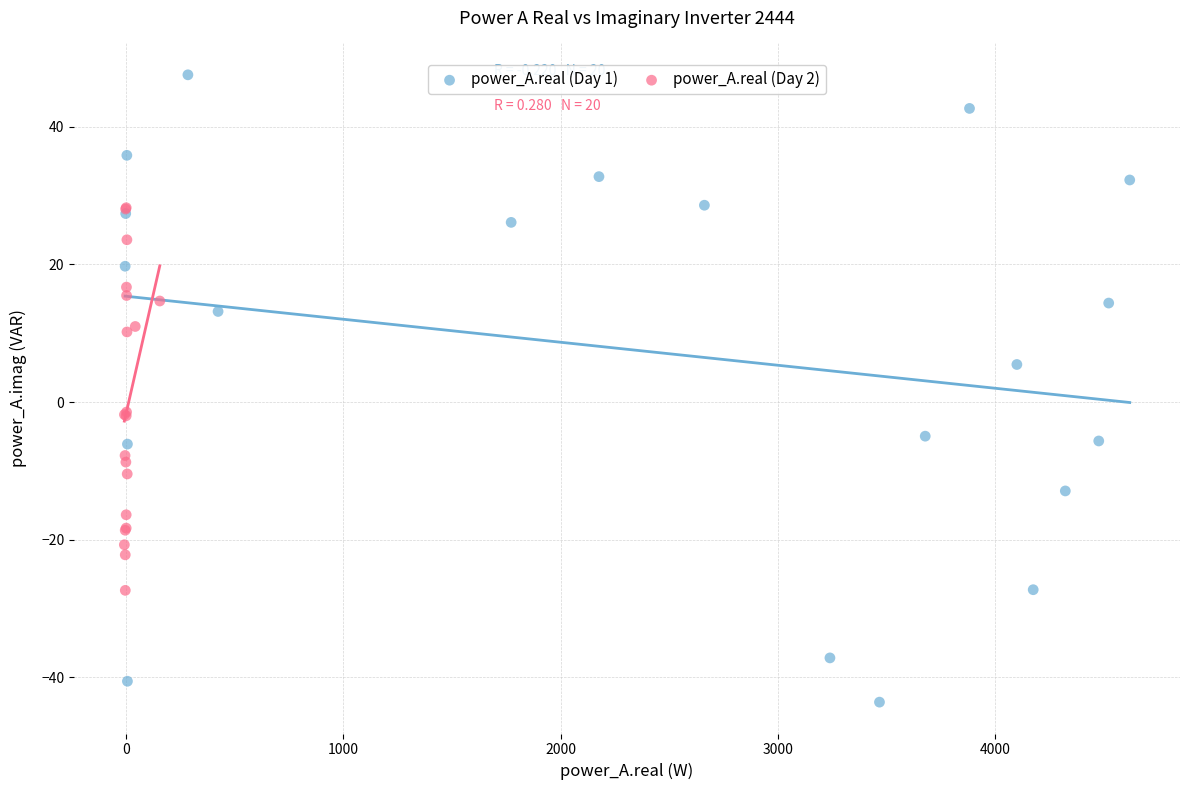

Which series reaches the minimum Y coordinate?

power_A.real (Day 1)